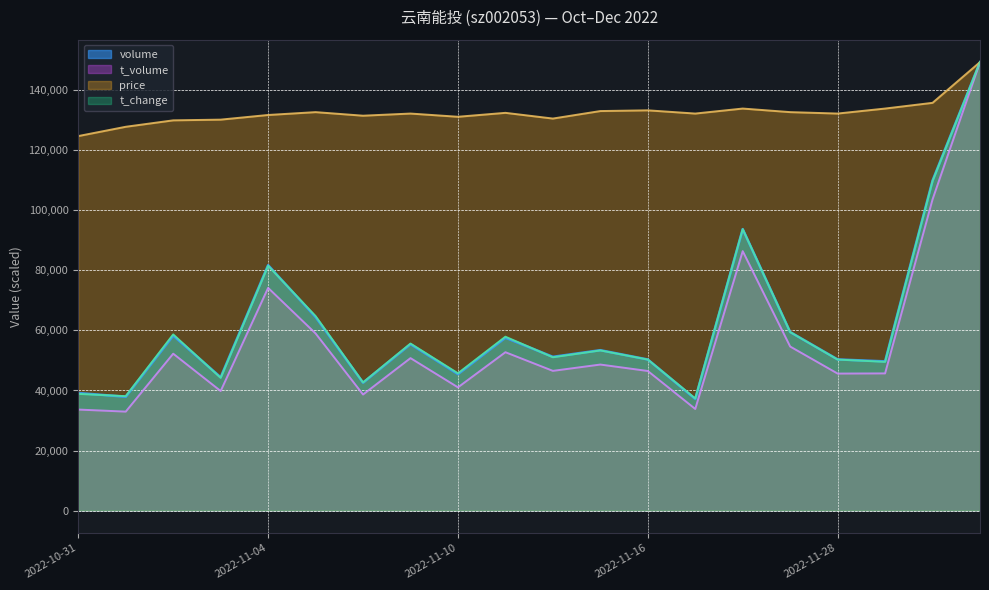

What position from the left is 2022-11-11?

10